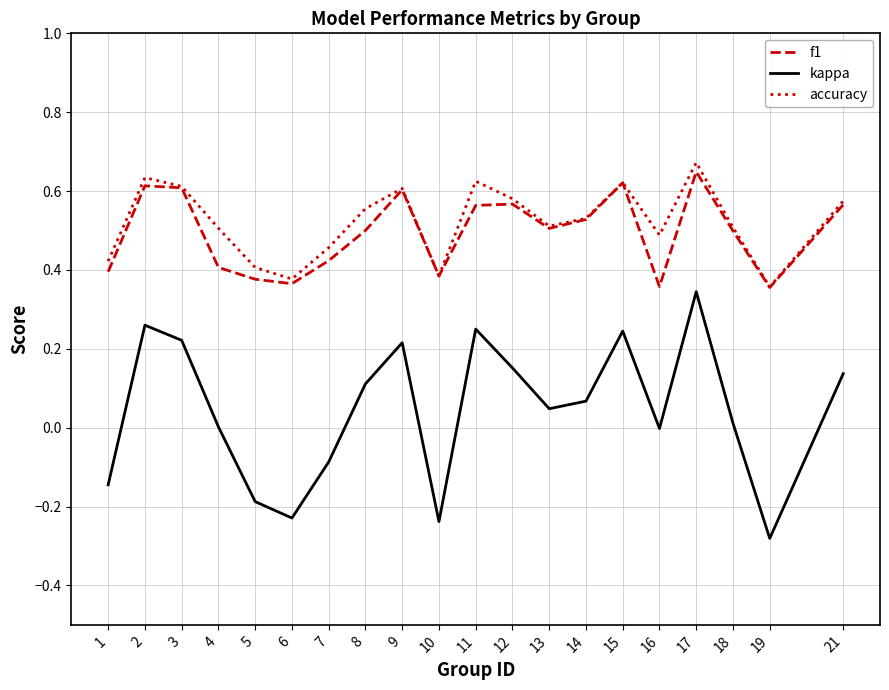

True or false: f1 and kappa intersect in this chart.

False